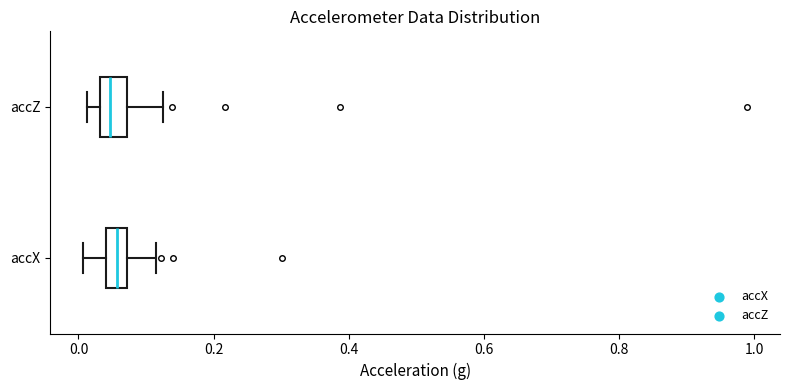

Where does the right whisker of the box for accZ end on the x-axis? The values are not printed on the chart, so give them approximately, as read against the axis.

0.12